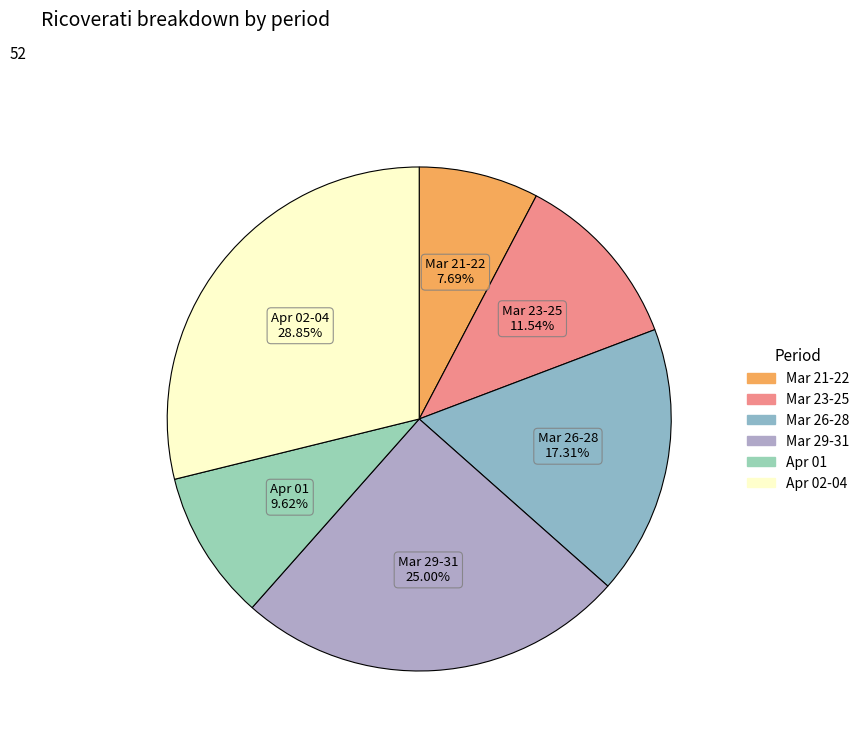

How many segments does this pie chart have?

6